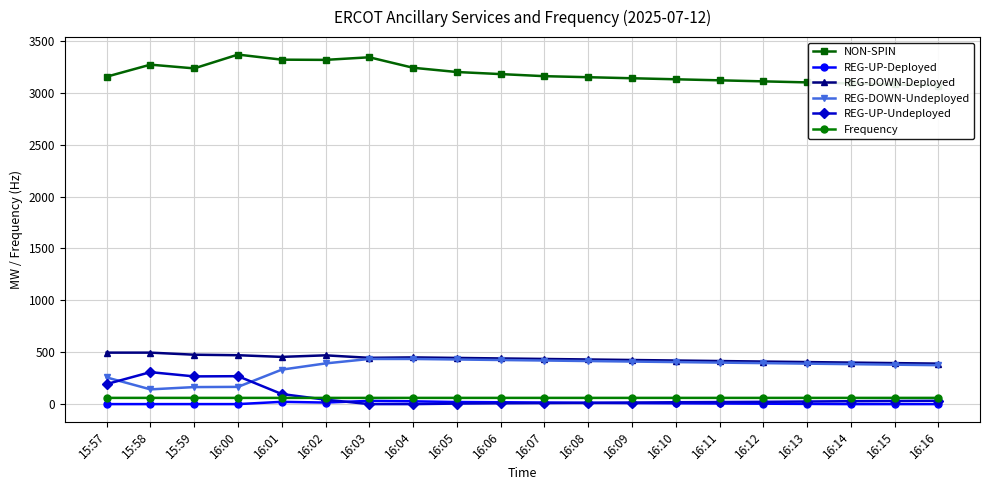

Between which two adjacent categories do REG-UP-Deployed and REG-UP-Undeployed first intersect?

16:02 and 16:03